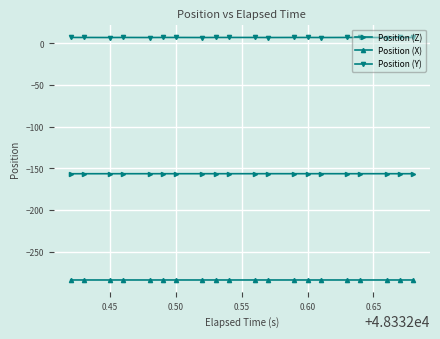

List the series in order of their overall mean, highest first.

Position (Y), Position (Z), Position (X)